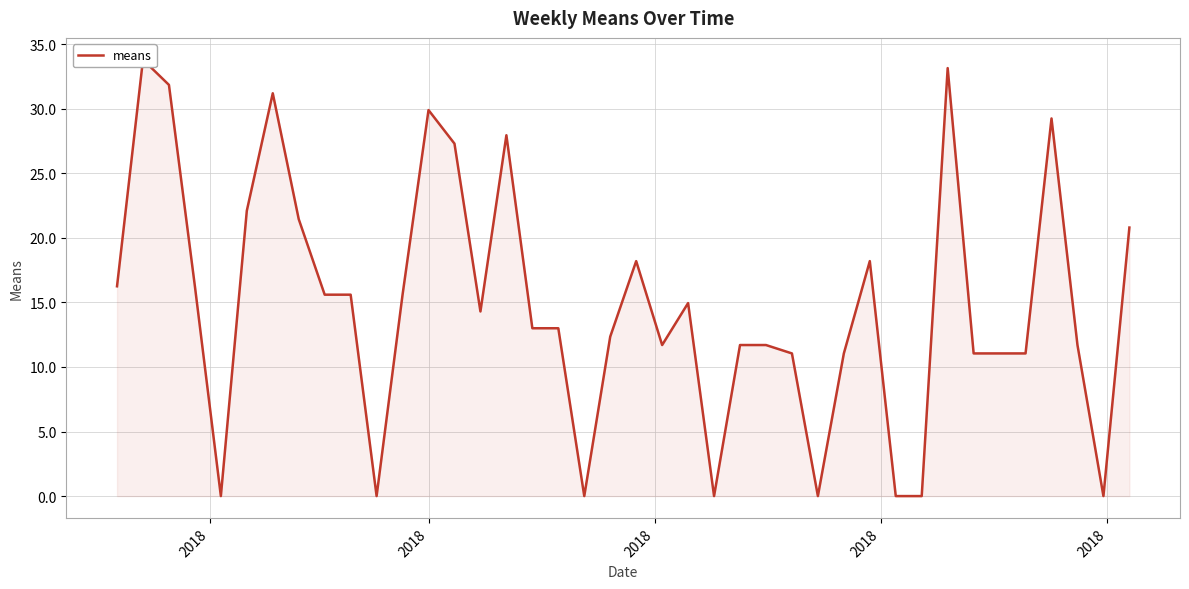

The value at 21 is 5.1. True or false?

False